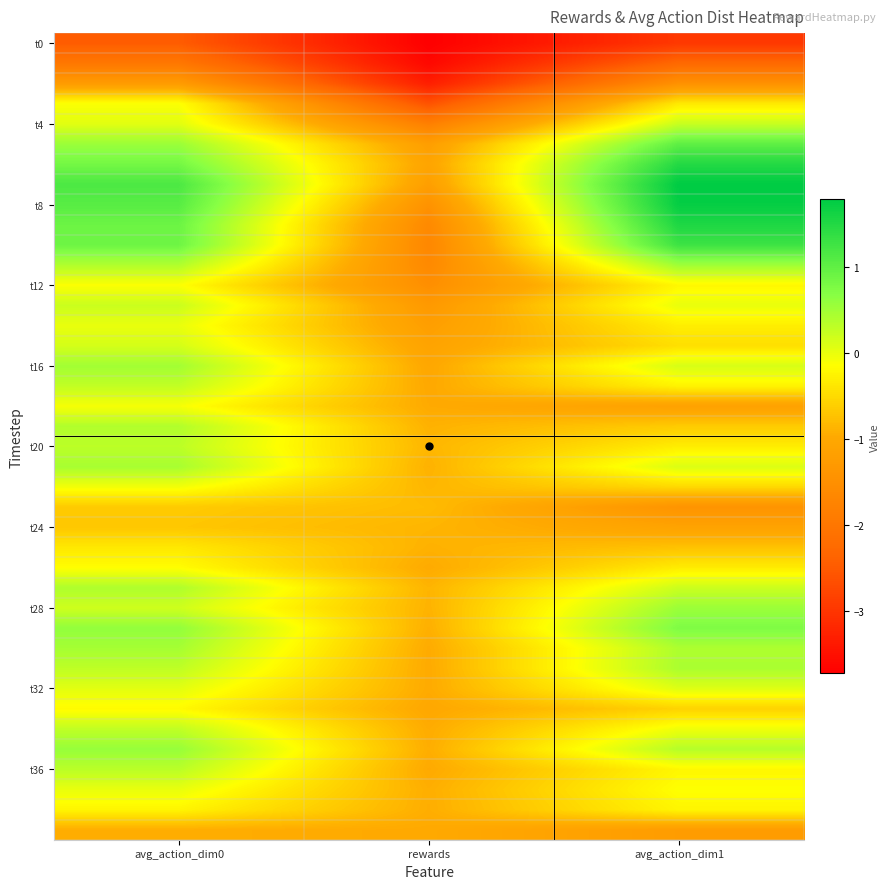

What is the difference between the highest and lowest values at rewards?

2.9